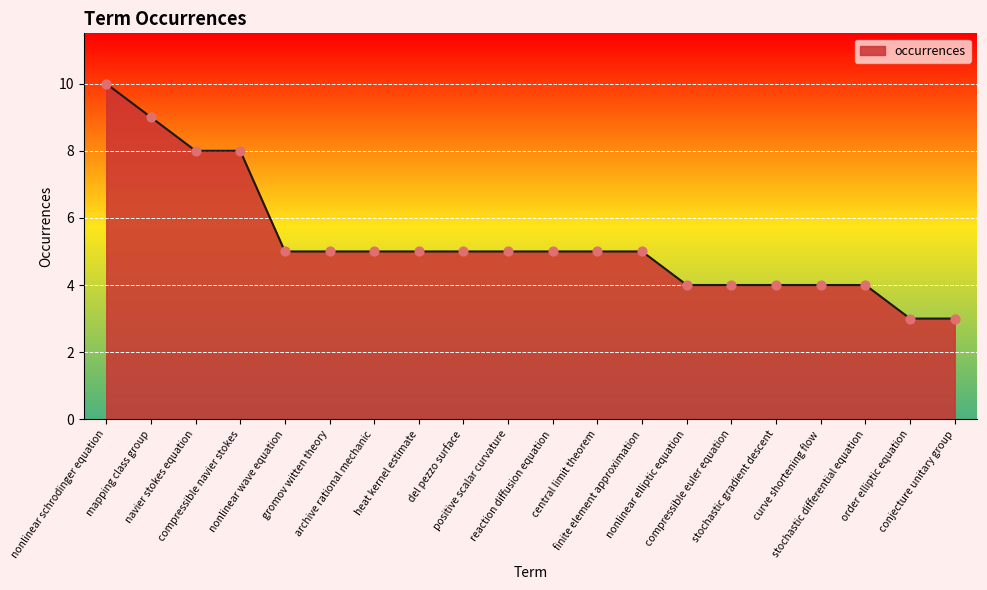

Which has a higher value, stochastic differential equation or nonlinear wave equation?

nonlinear wave equation